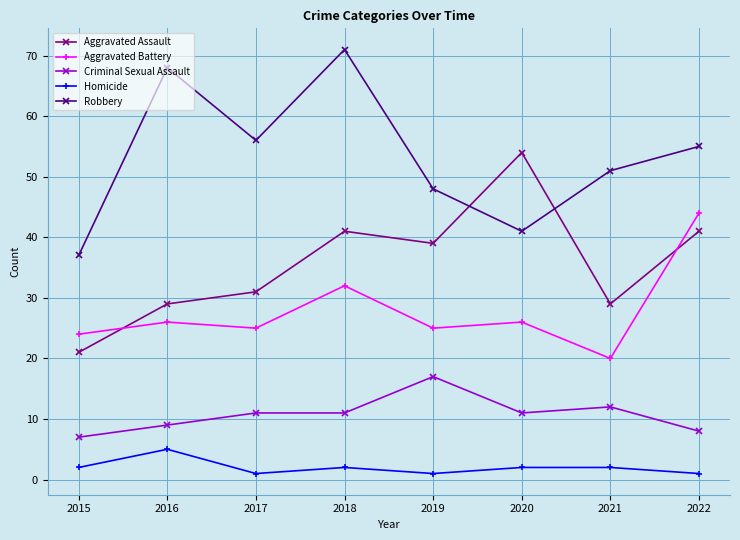

Which series has the largest total across all categories?

Robbery